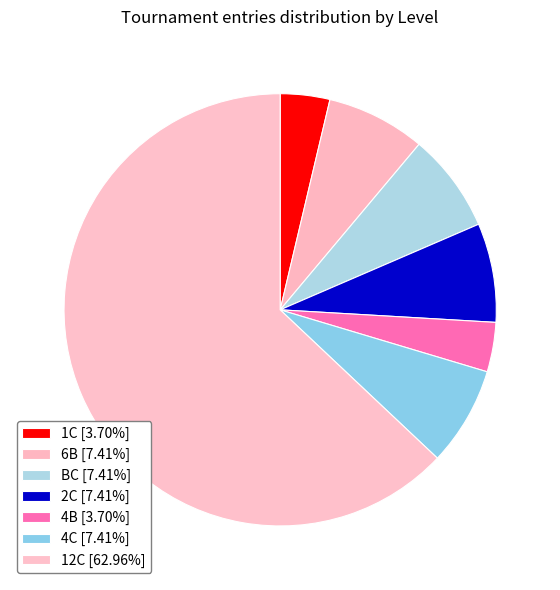

What percentage is the 4B slice, to the nearest percent?

4%